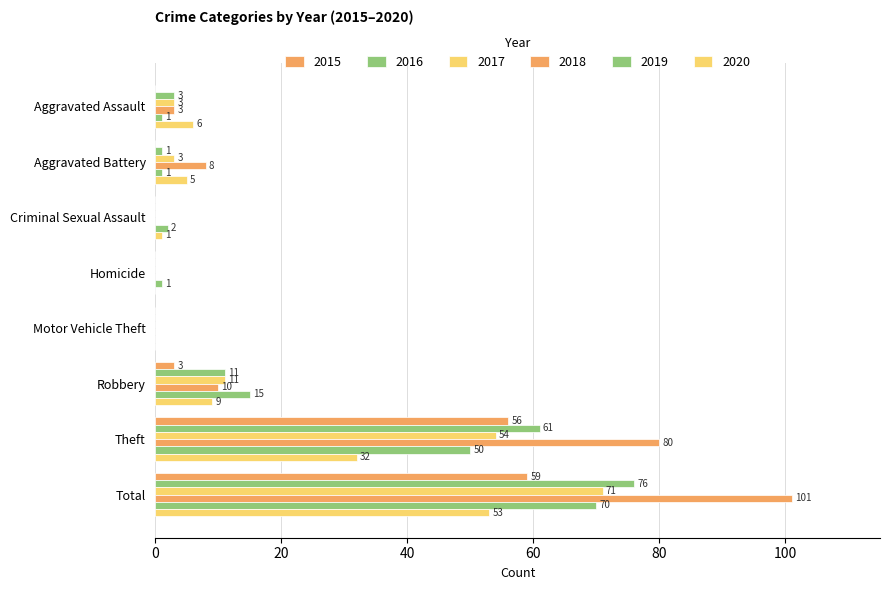

Is it true that 2018 equals 14 at Aggravated Battery?

False